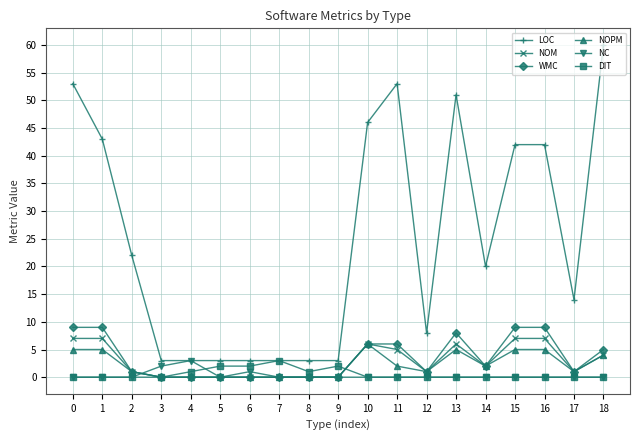

What are all the series names shown in the legend?

LOC, NOM, WMC, NOPM, NC, DIT